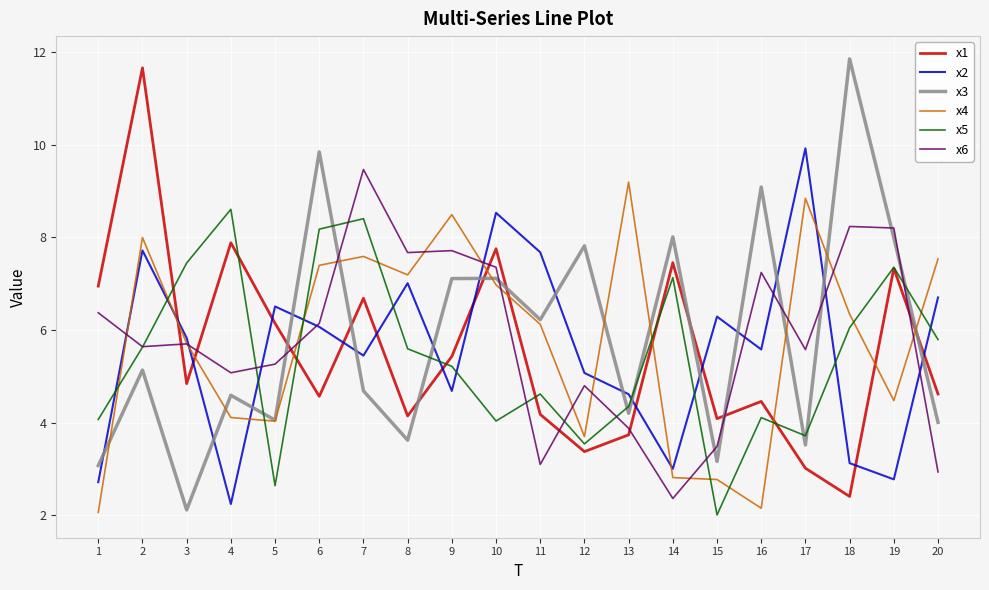

At 16, list the series in order from largest to smallest.

x3, x6, x2, x1, x5, x4